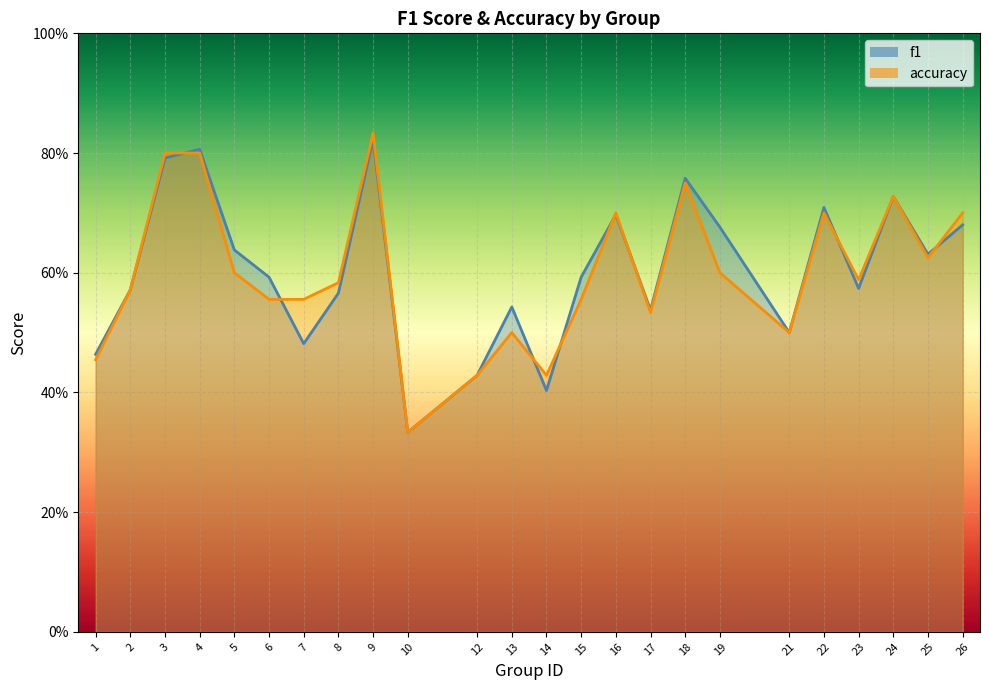

Count the f1 values in the range 0 to 1.

24